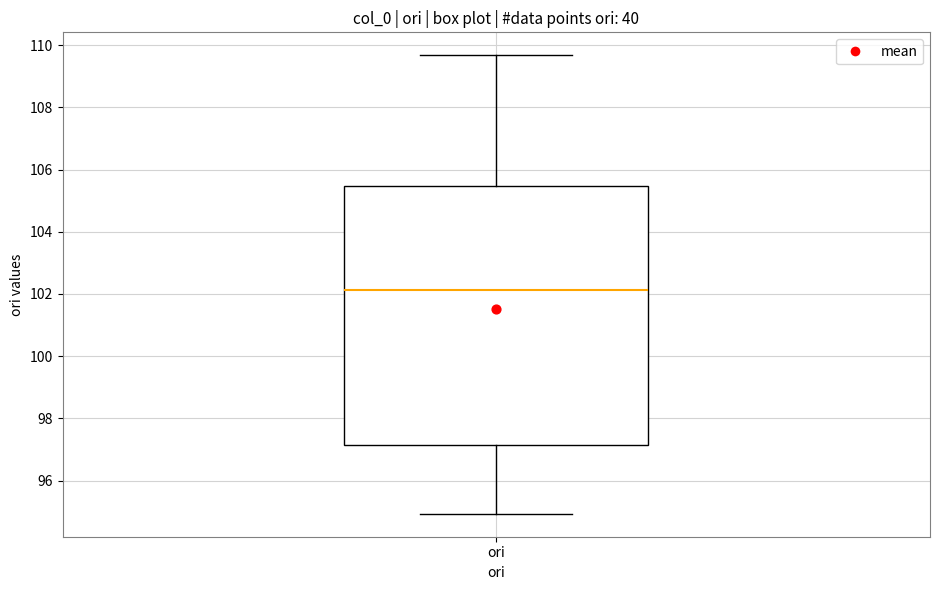

Transcribe this box plot: give where the median line is, the range the box spans, and where the two whiskers end, as read against the y-axis. The values are not printed on the chart, so give them approximately, as read against the axis.

median 102.2, box 97.2 to 105.4, whiskers 95.0 to 109.6